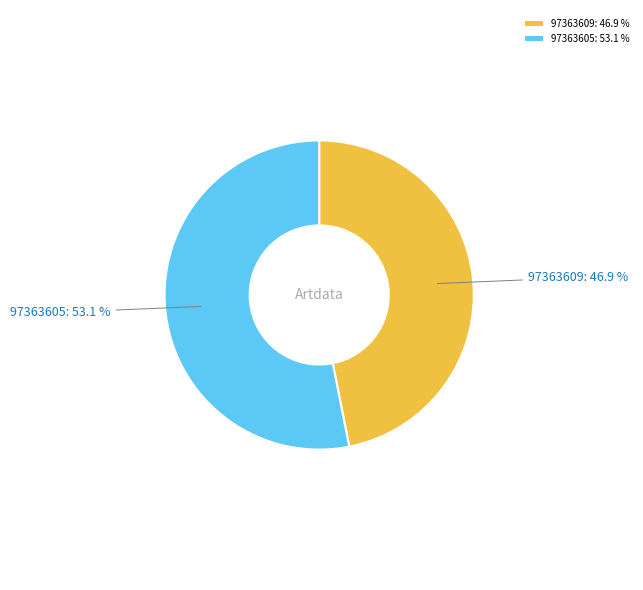

Which slice represents more than half of the pie?

97363605